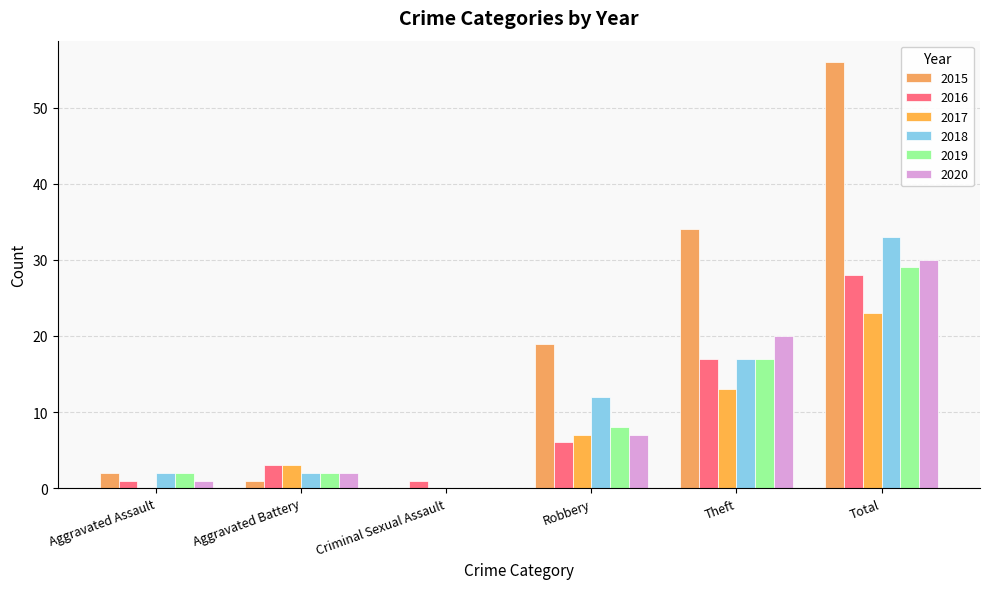

List the labels in order of 2016 value, smallest first.

Aggravated Assault, Criminal Sexual Assault, Aggravated Battery, Robbery, Theft, Total